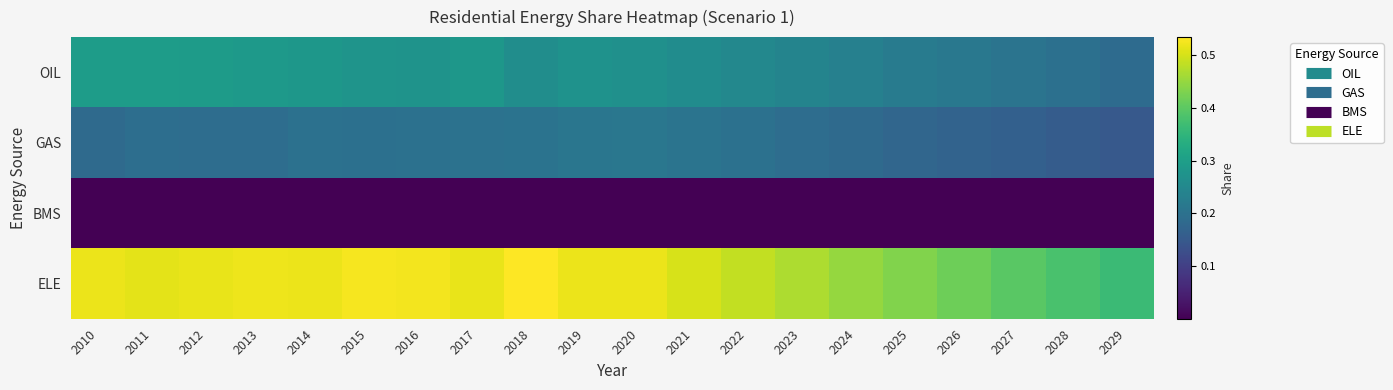

Reading left to right, list all the values displayed in this chart.

OIL: 2010=0.3	2011=0.3	2012=0.3	2013=0.3	2014=0.3	2015=0.3	2016=0.3	2017=0.3	2018=0.3	2019=0.3	2020=0.3	2021=0.3	2022=0.2	2023=0.2	2024=0.2	2025=0.2	2026=0.2	2027=0.2	2028=0.2	2029=0.2
GAS: 2010=0.2	2011=0.2	2012=0.2	2013=0.2	2014=0.2	2015=0.2	2016=0.2	2017=0.2	2018=0.2	2019=0.2	2020=0.2	2021=0.2	2022=0.2	2023=0.2	2024=0.2	2025=0.2	2026=0.2	2027=0.2	2028=0.2	2029=0.1
BMS: 2010=0.0	2011=0.0	2012=0.0	2013=0.0	2014=0.0	2015=0.0	2016=0.0	2017=0.0	2018=0.0	2019=0.0	2020=0.0	2021=0.0	2022=0.0	2023=0.0	2024=0.0	2025=0.0	2026=0.0	2027=0.0	2028=0.0	2029=0.0
ELE: 2010=0.5	2011=0.5	2012=0.5	2013=0.5	2014=0.5	2015=0.5	2016=0.5	2017=0.5	2018=0.5	2019=0.5	2020=0.5	2021=0.5	2022=0.5	2023=0.5	2024=0.5	2025=0.4	2026=0.4	2027=0.4	2028=0.4	2029=0.4